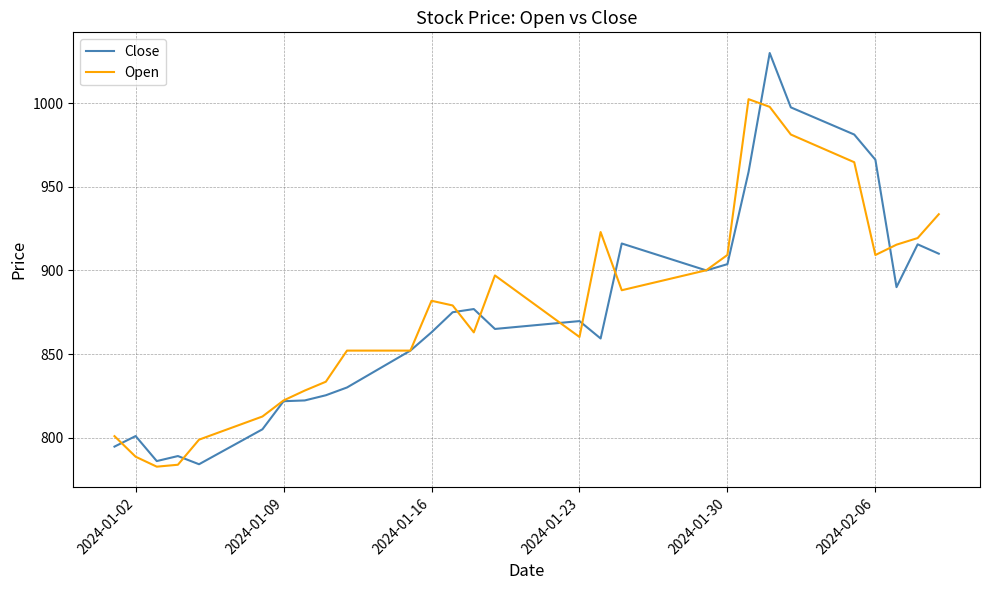

What is the difference between the second highest and second lowest values in the Close series?

211.5